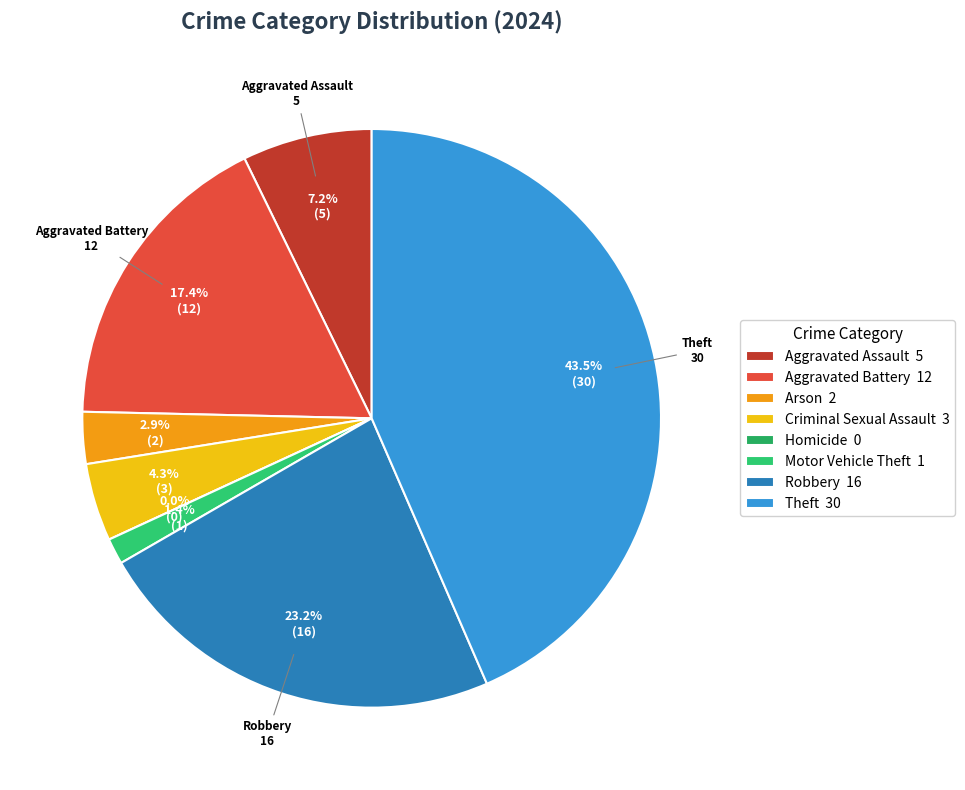

Is there any slice that represents more than half of the pie?

No